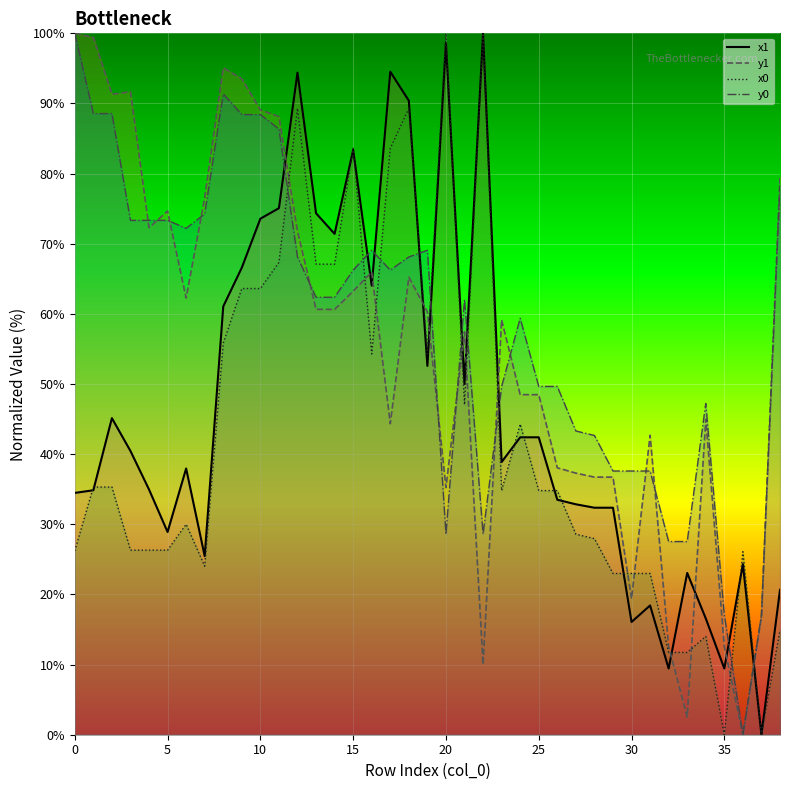

Which series changed the most between 37 and 38?

y1